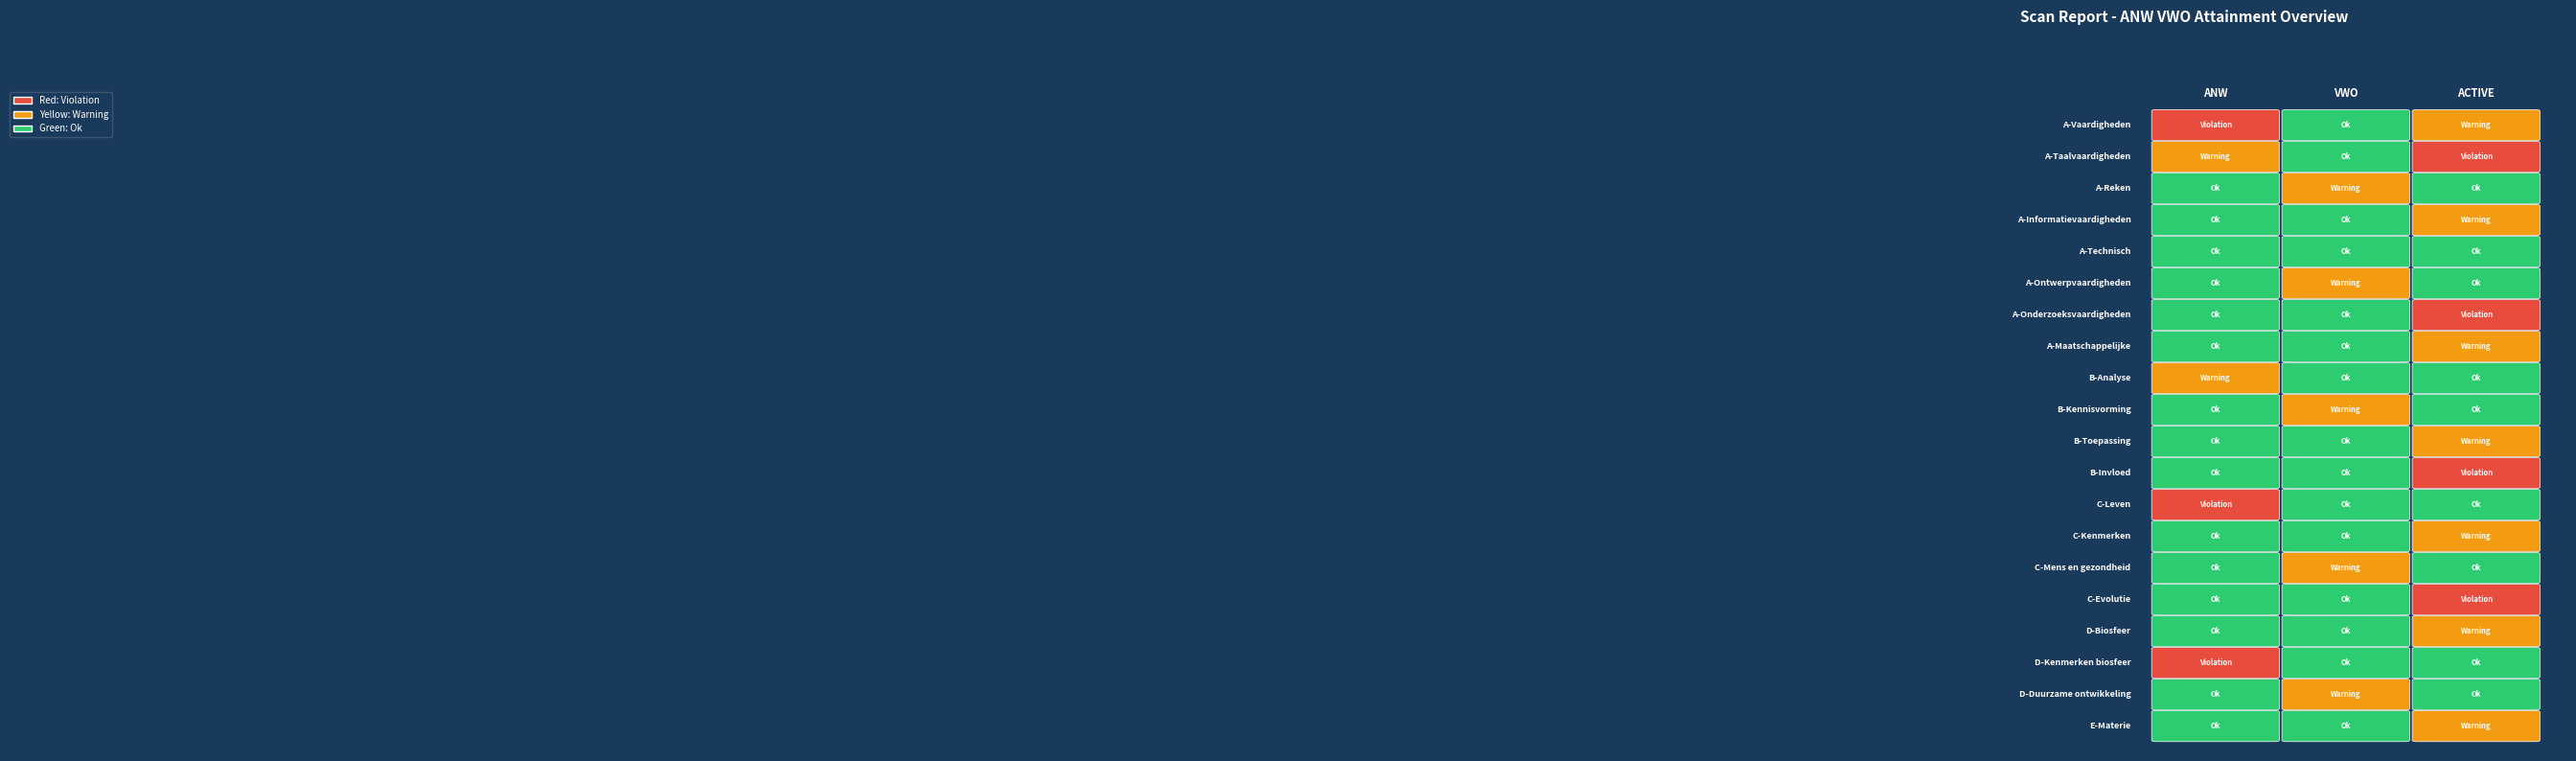

The value of VWO at A-Ontwerpvaardigheden is 1. True or false?

False